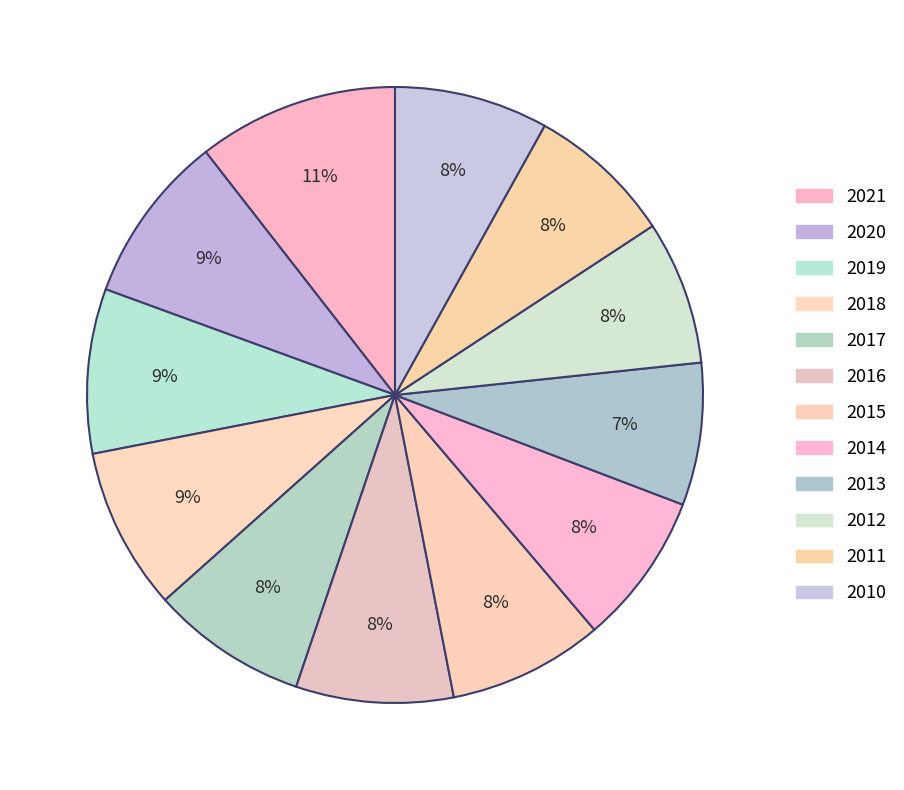

Does any single category account for the majority?

No